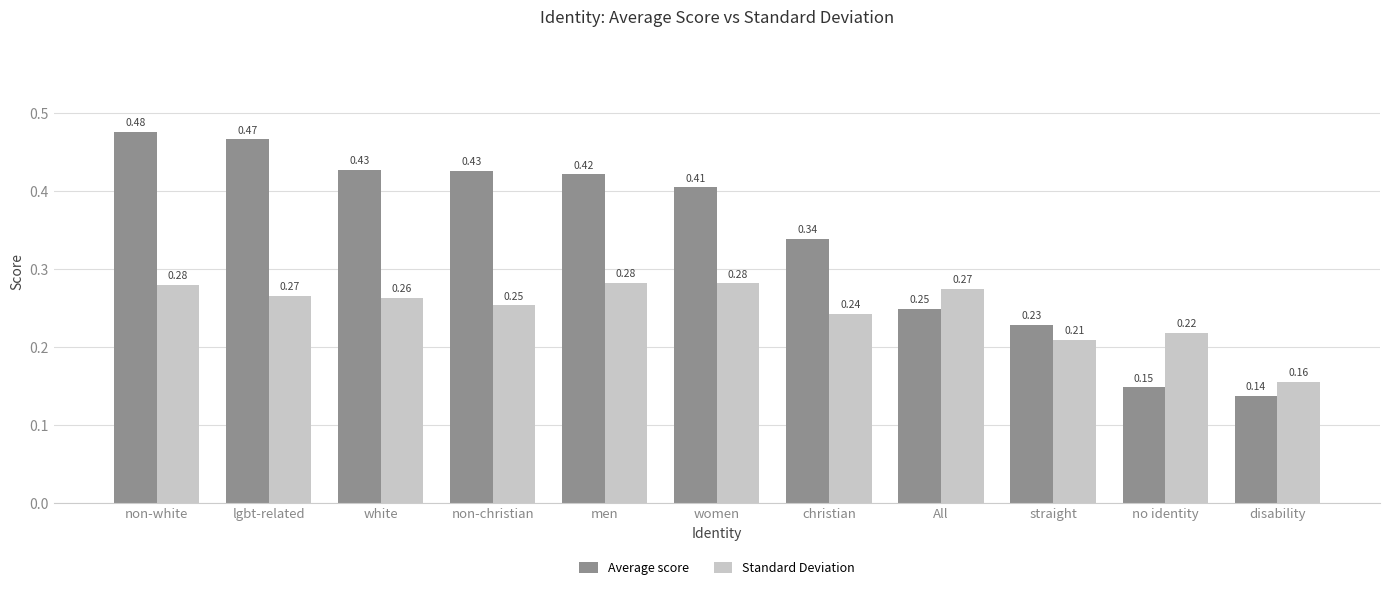

Where is Standard Deviation nearest to the value 0?

disability